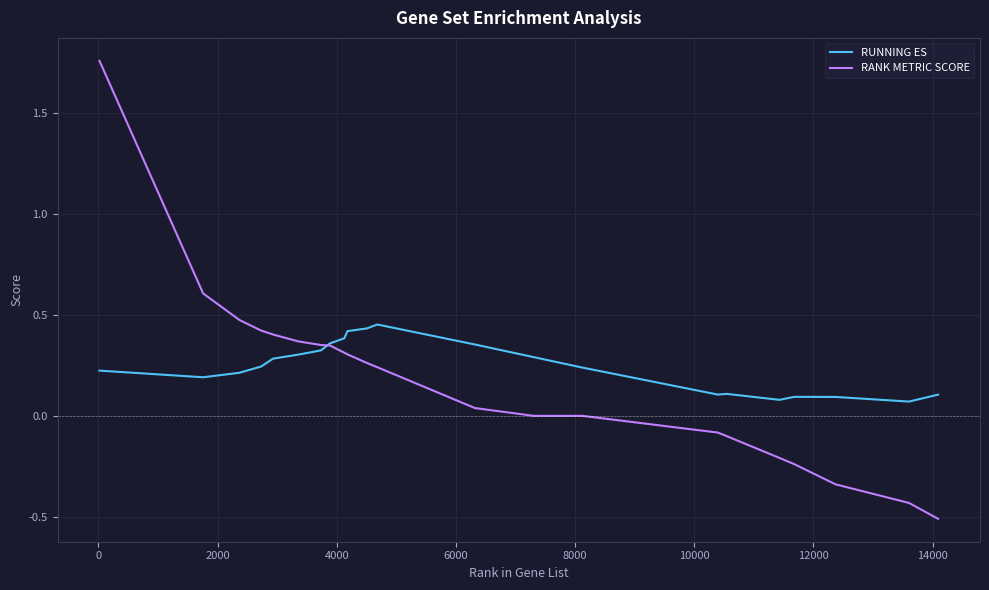

List the series in order of their peak value, lowest first.

RUNNING ES, RANK METRIC SCORE